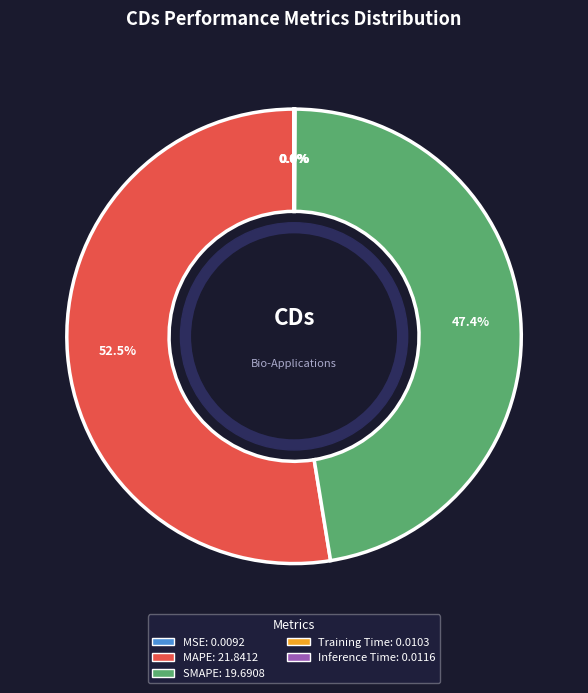

Which category accounts for the majority?

MAPE